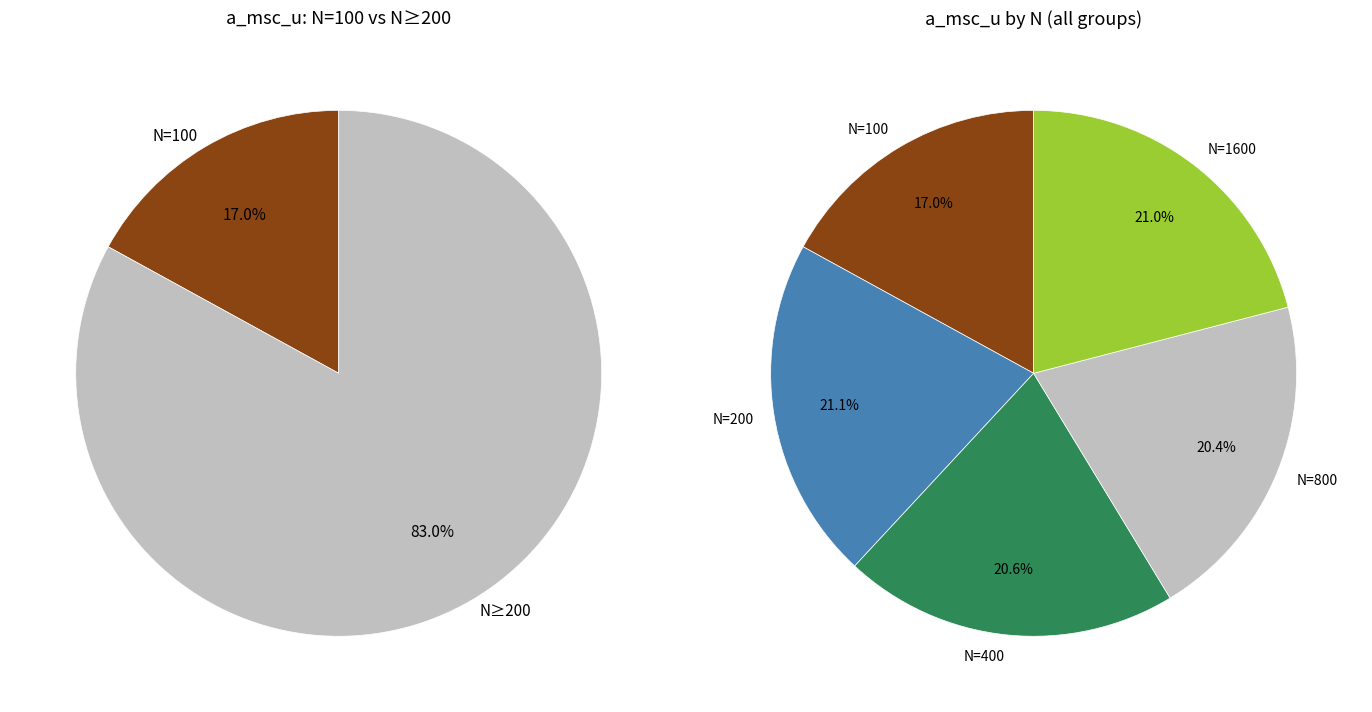

What is the largest slice in the pie chart?

200